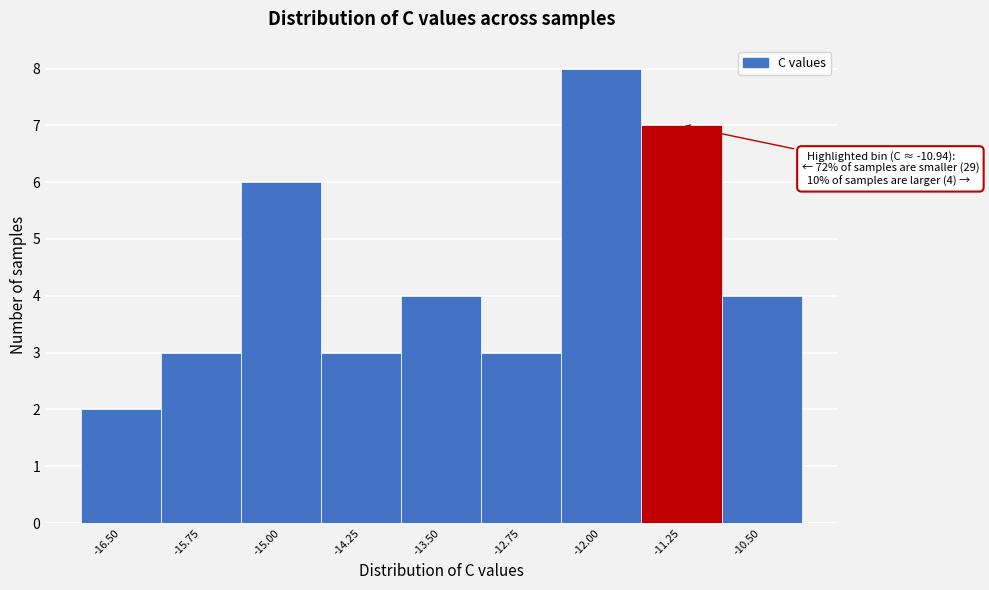

Reading left to right, list all the values displayed in this chart.

2	3	6	3	4	3	8	7	4